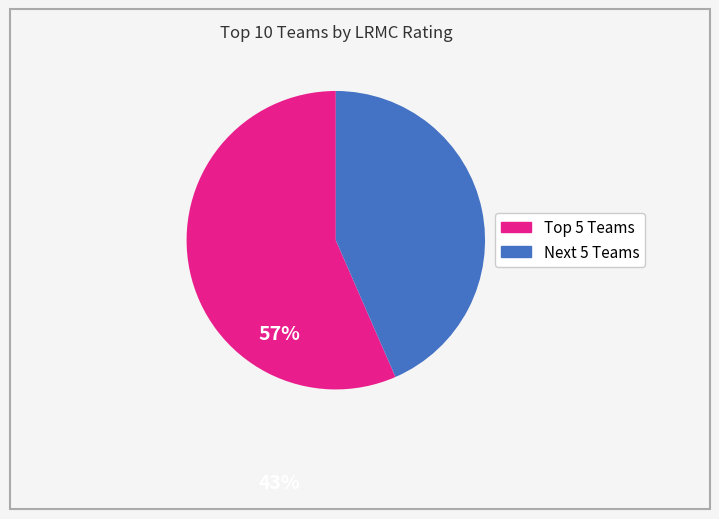

Does any single category account for the majority?

Yes